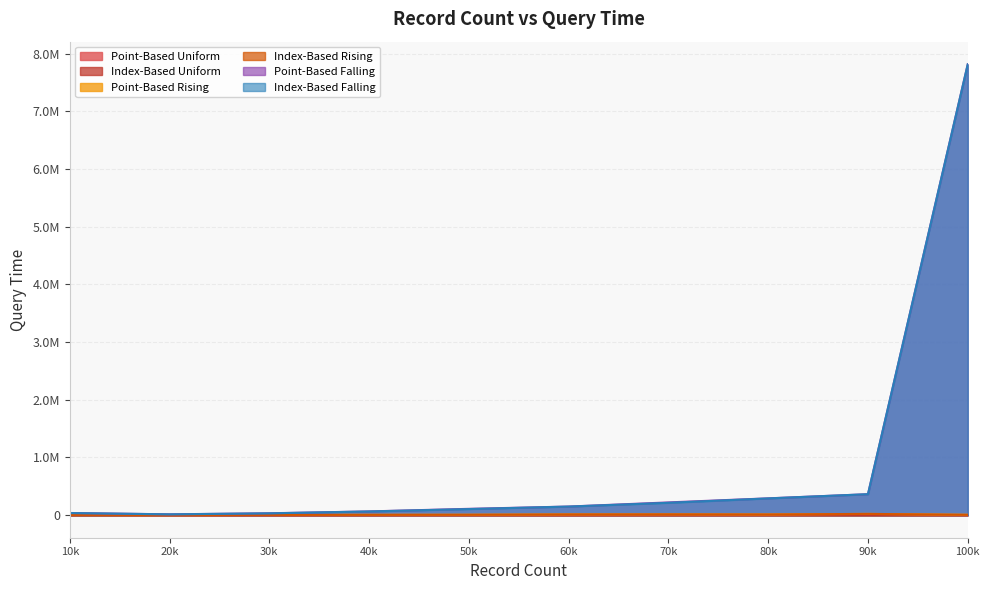

Which series changed the most between 30k and 70k?

Point-Based Falling